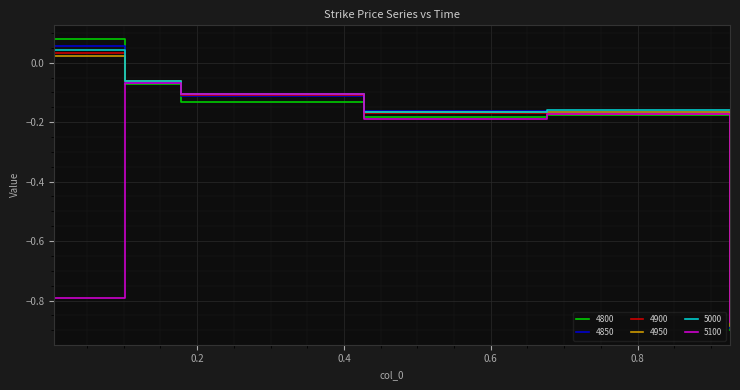

Which series has the largest range (max minus min)?

4800